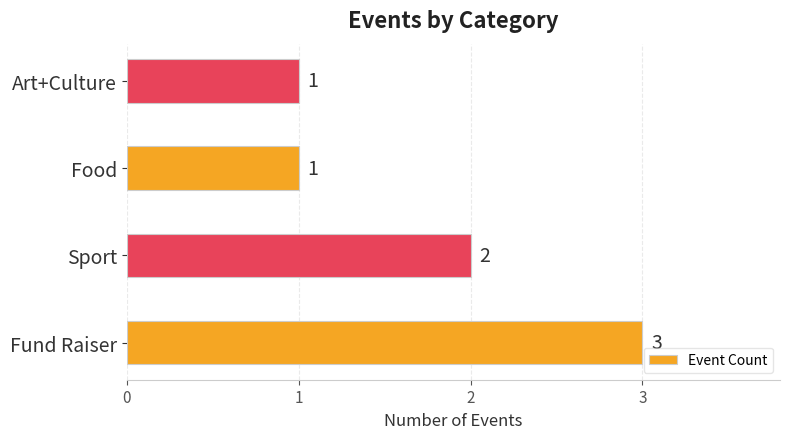

How many series are shown in this chart?

1